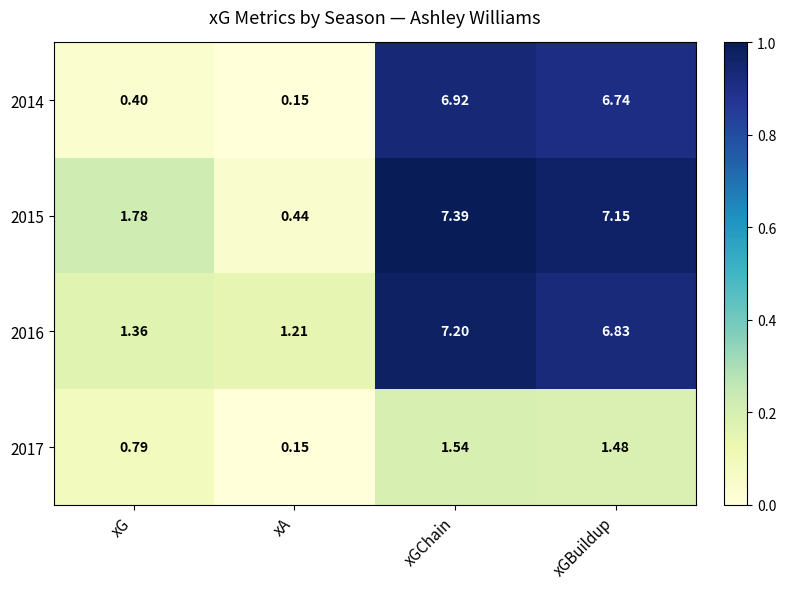

At which label does 2017 first exceed 1?

xGChain